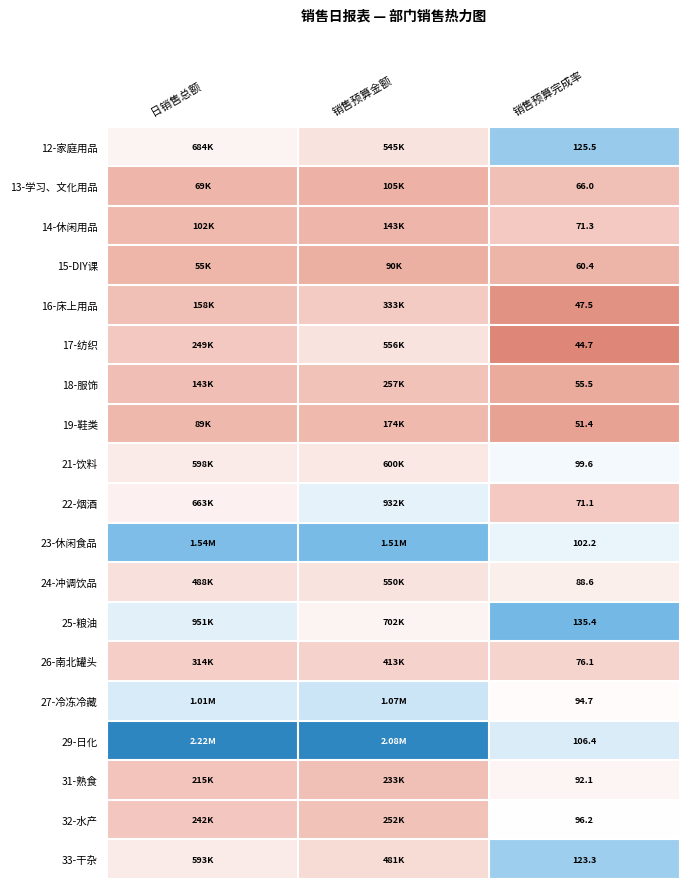

How many distinct data groups are displayed?

19